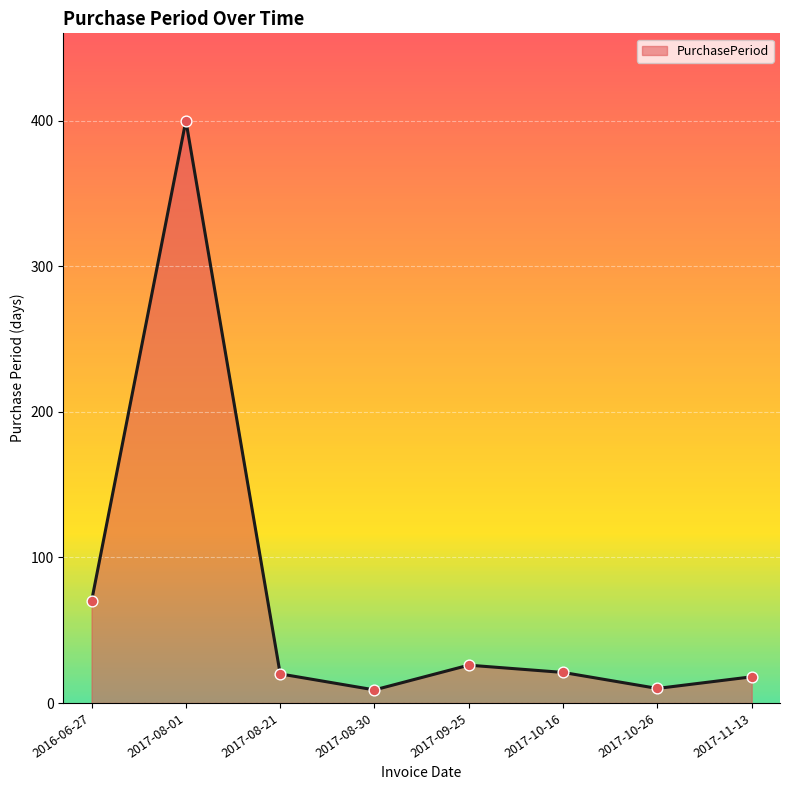

Which has a higher value, 2017-08-01 or 2017-10-16?

2017-08-01